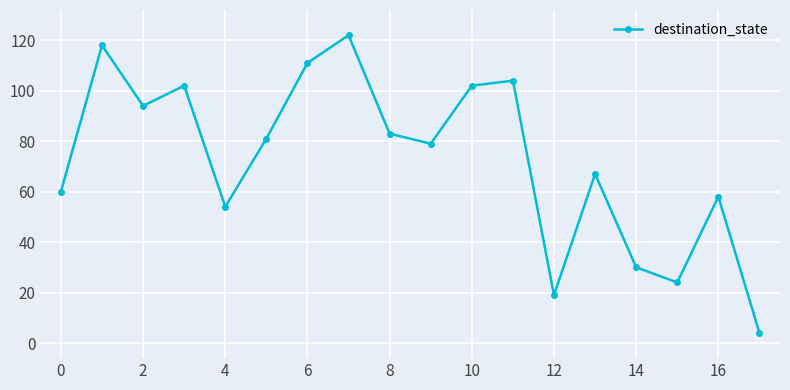

What is the greatest value displayed?

122